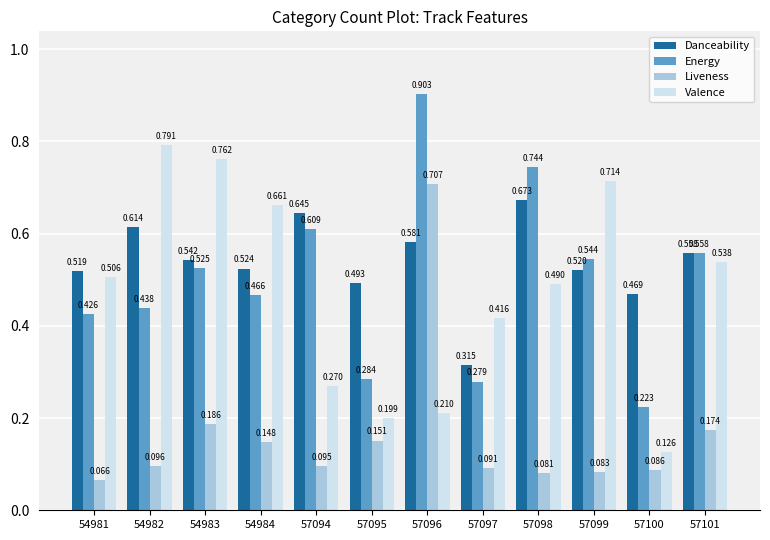

Which series has the largest total across all categories?

Danceability